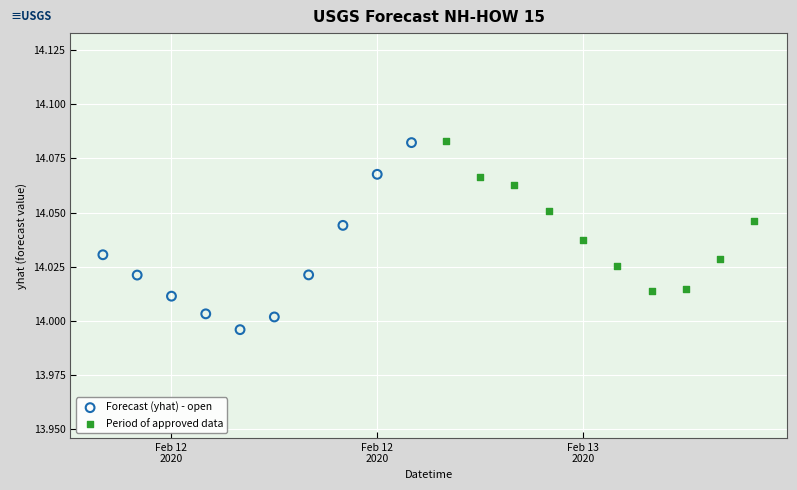

Which series reaches the minimum Y coordinate?

Forecast (yhat) - open